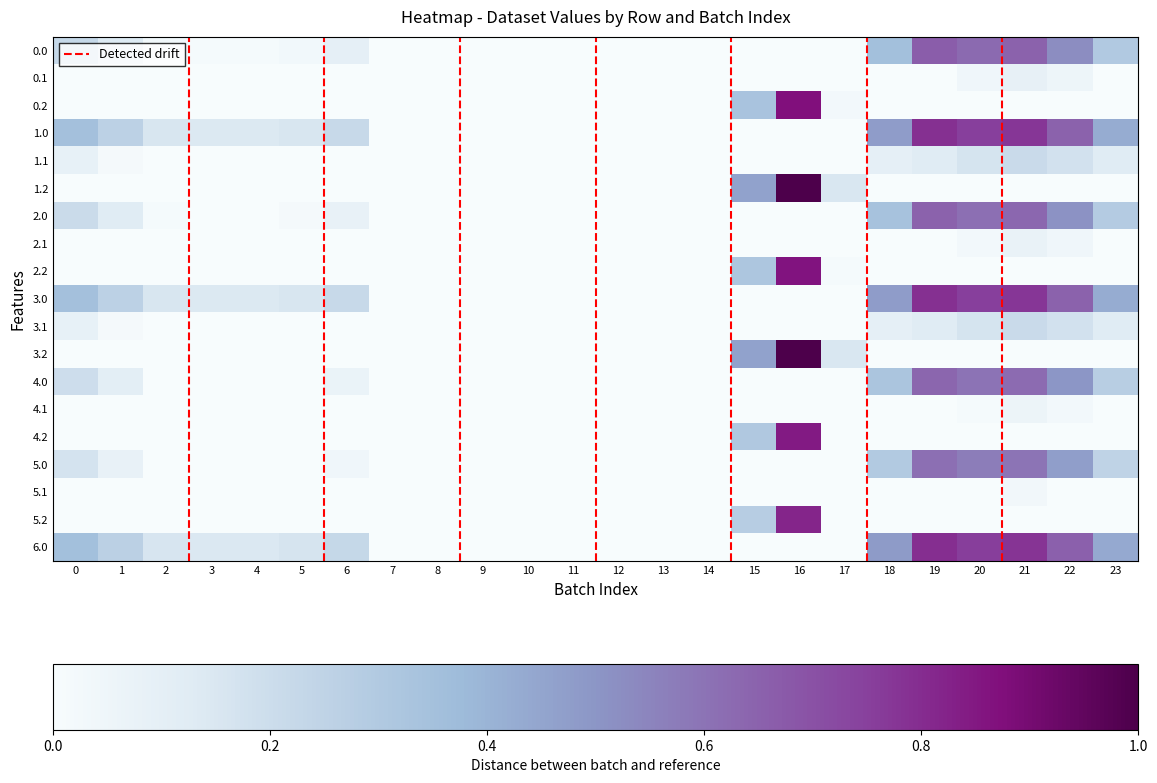

At which category does the chart reach its peak across all series?

16